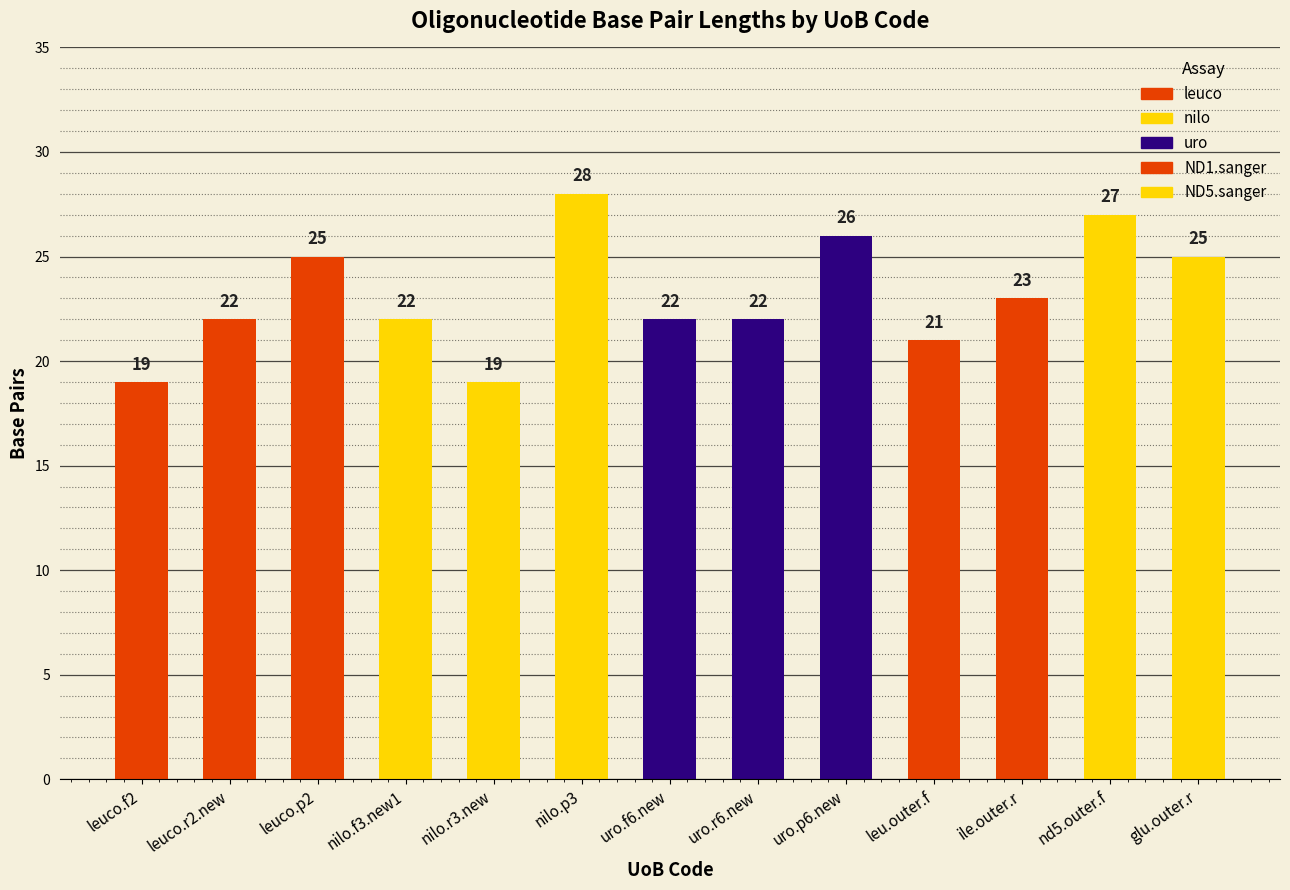

What is the greatest value displayed?

28